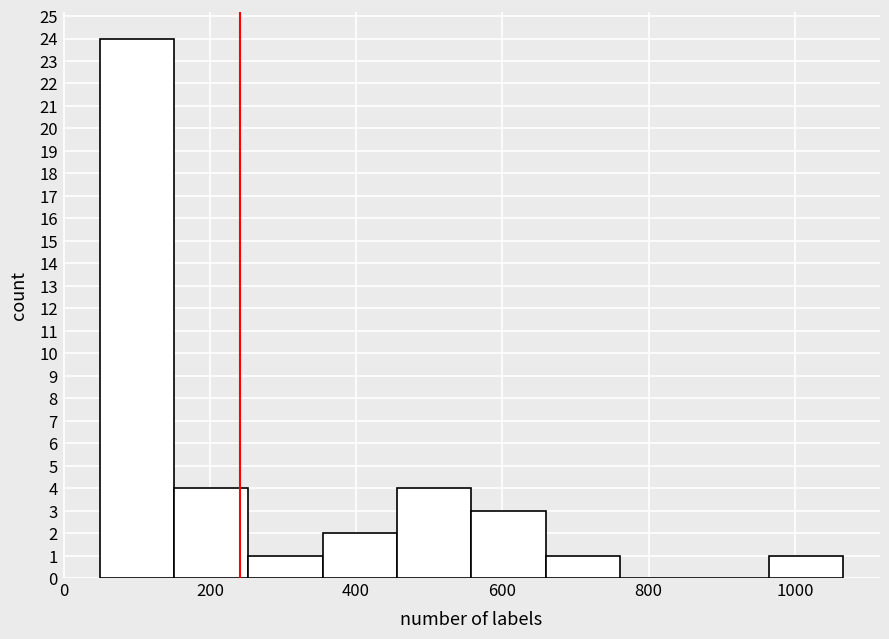

What is the height of the bar covering 460 to 560 on the x-axis? Neither the bar edges nor the heights are printed on the chart, so give them approximately, as read against the axes.

4